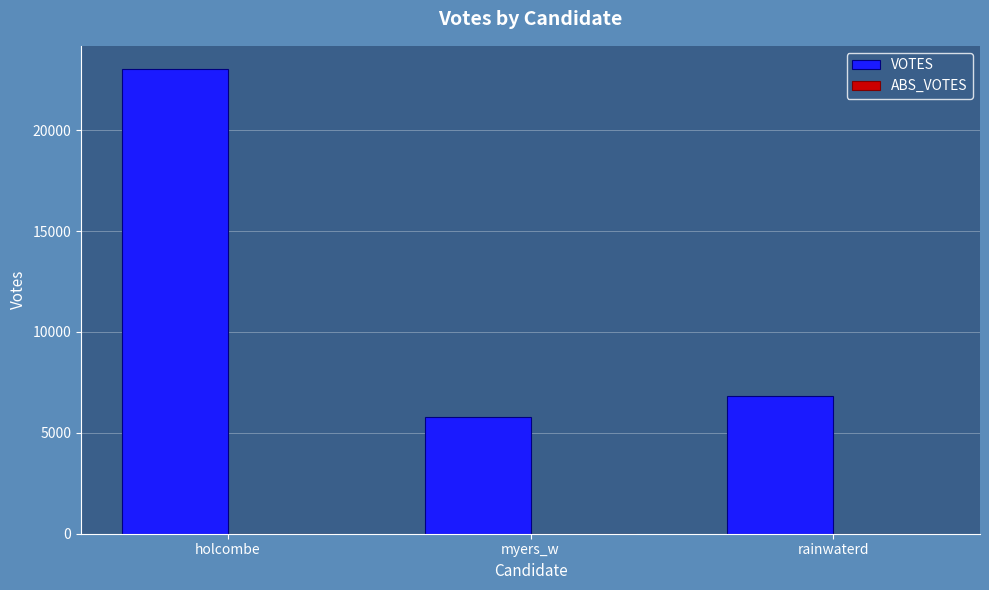

How many bars are there in total?

3